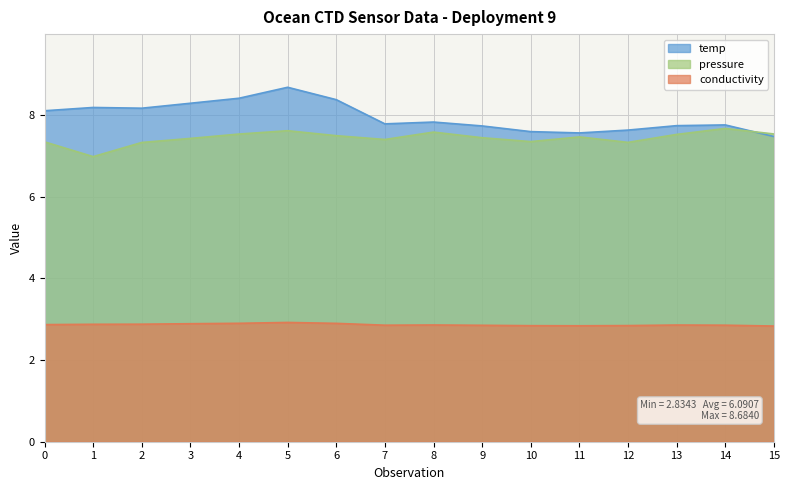

Rank the series at 7 from highest to lowest value.

temp, pressure, conductivity